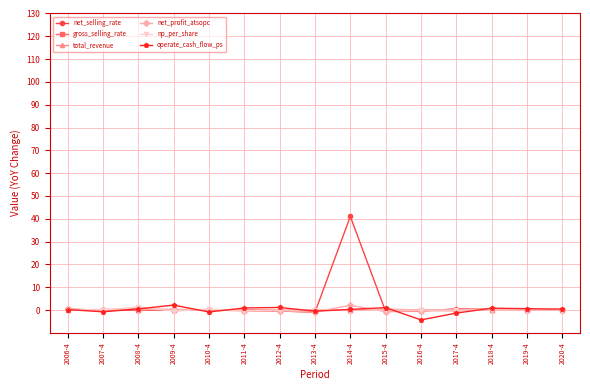

What is the value of the net_profit_atsopc point at the 2nd from the left?

0.1